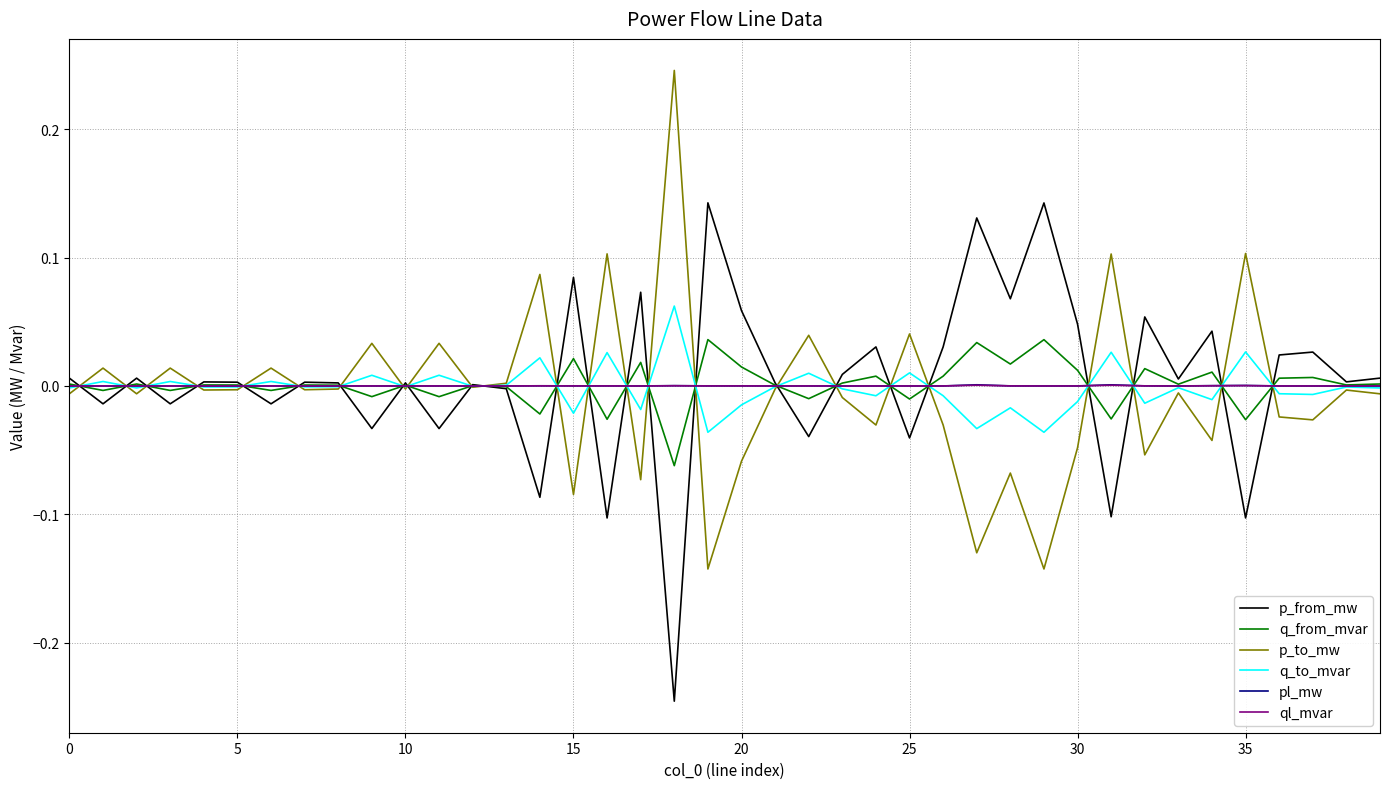

List the series in order of their peak value, highest first.

p_to_mw, p_from_mw, q_to_mvar, q_from_mvar, pl_mw, ql_mvar